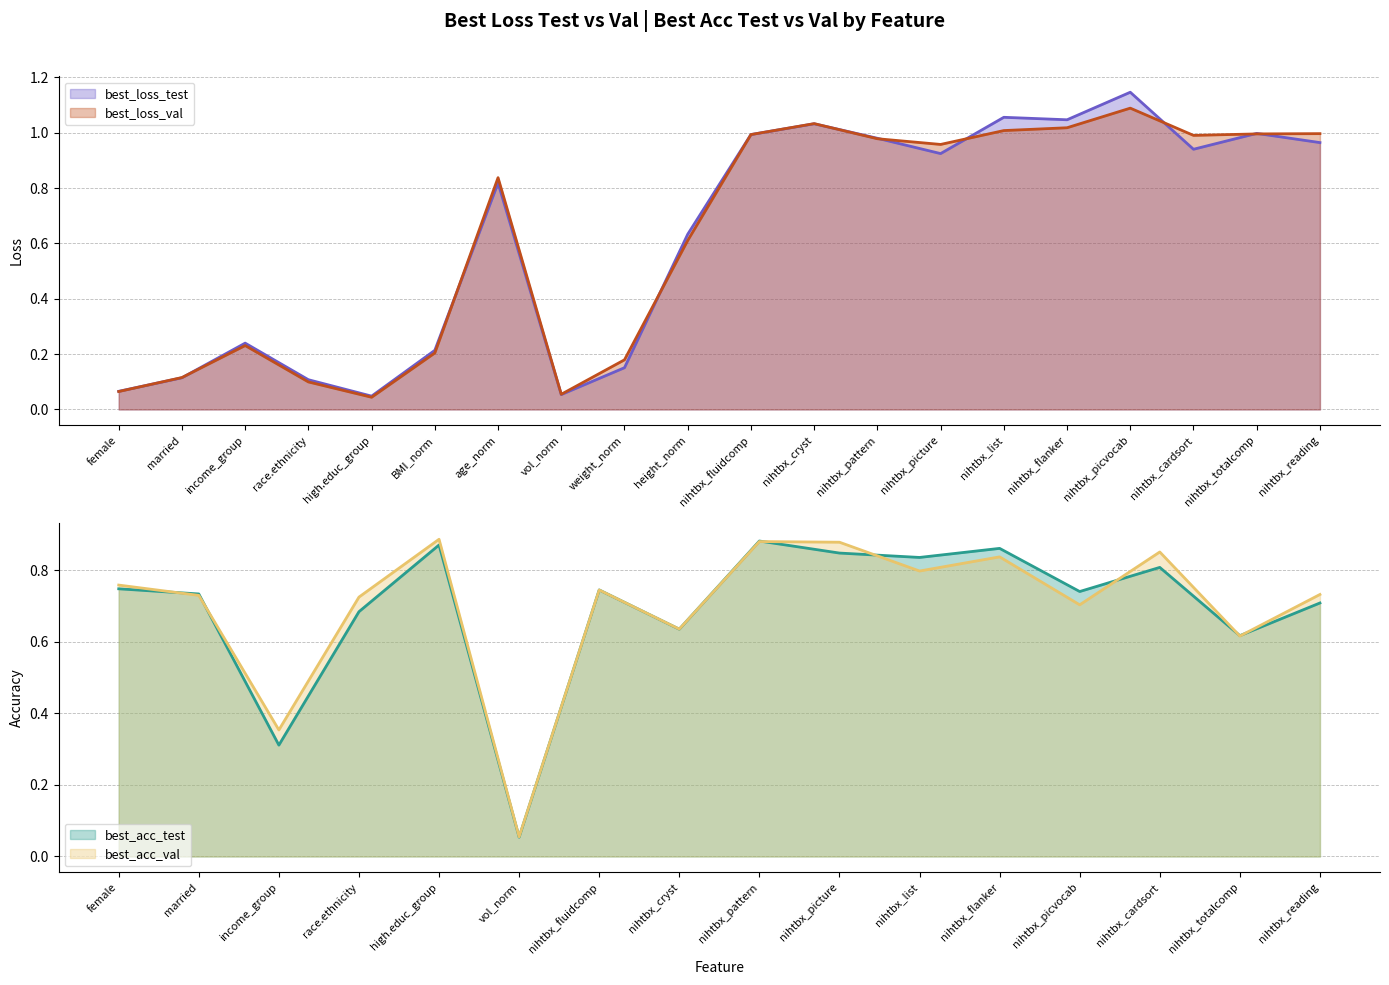

True or false: best_loss_test has a value of 0.2 at BMI_norm.

True